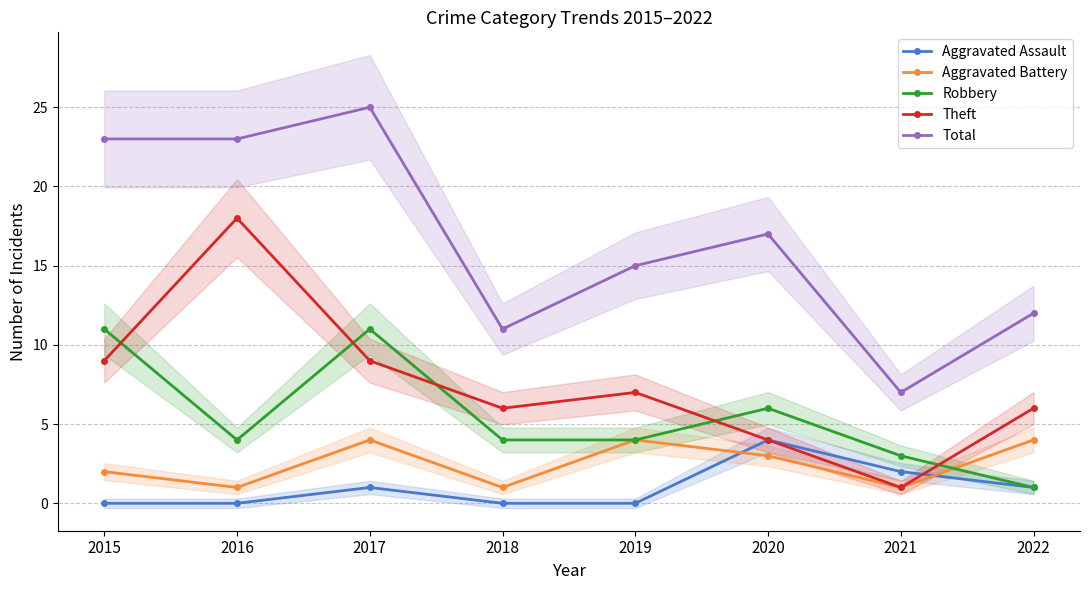

Reading left to right, list all the values displayed in this chart.

Aggravated Assault: 2015=0	2016=0	2017=1	2018=0	2019=0	2020=4	2021=2	2022=1
Aggravated Battery: 2015=2	2016=1	2017=4	2018=1	2019=4	2020=3	2021=1	2022=4
Robbery: 2015=11	2016=4	2017=11	2018=4	2019=4	2020=6	2021=3	2022=1
Theft: 2015=9	2016=18	2017=9	2018=6	2019=7	2020=4	2021=1	2022=6
Total: 2015=23	2016=23	2017=25	2018=11	2019=15	2020=17	2021=7	2022=12